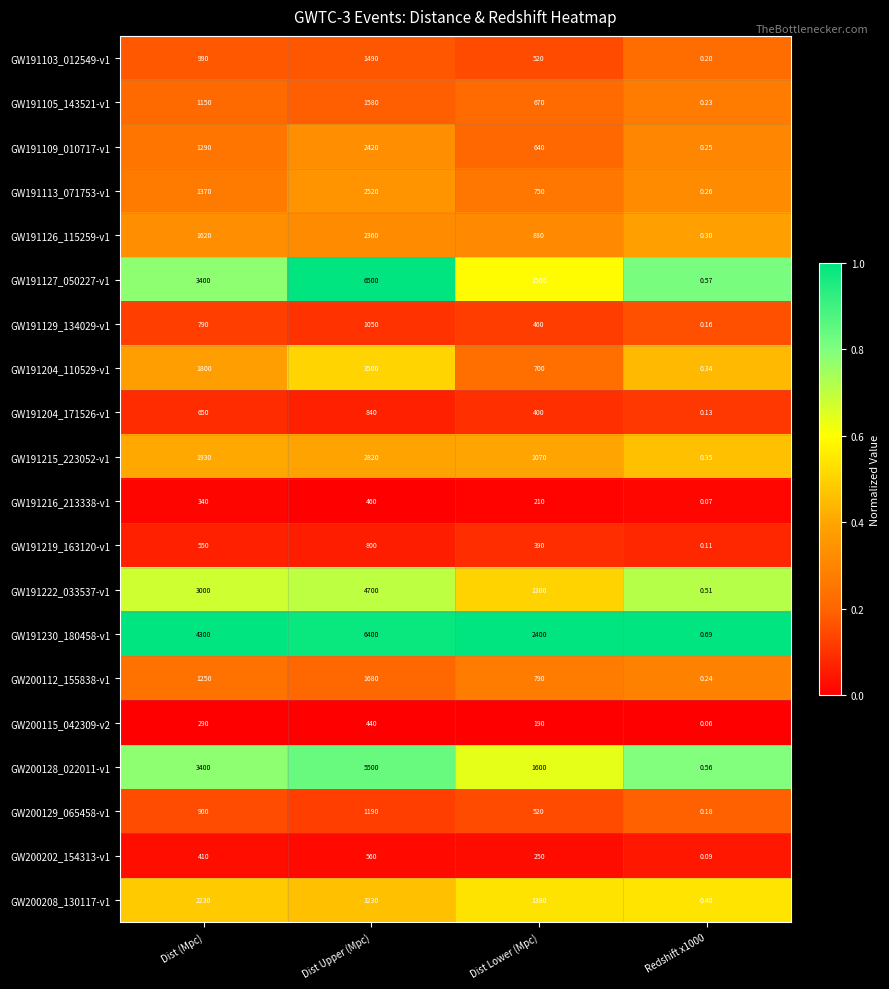

At which category is the sum across all series the highest?

Dist Upper (Mpc)